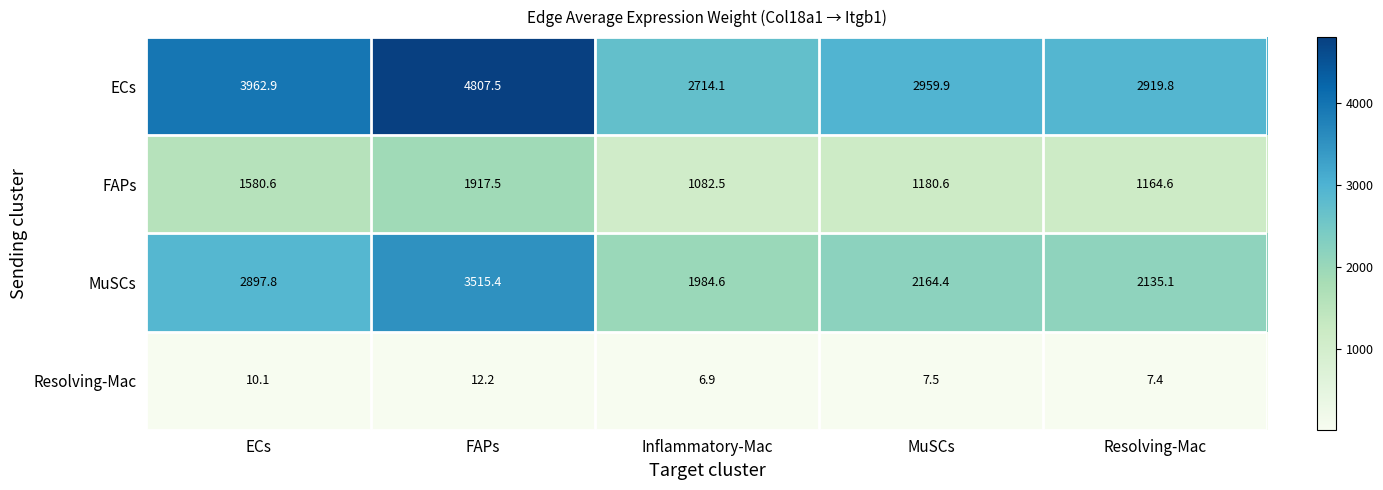

What is the sum of all Resolving-Mac values?

44.1